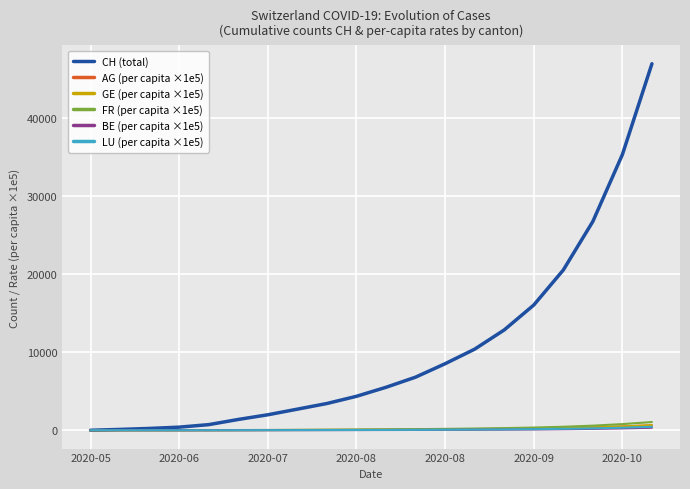

Which series has the widest spread of values?

CH (total)